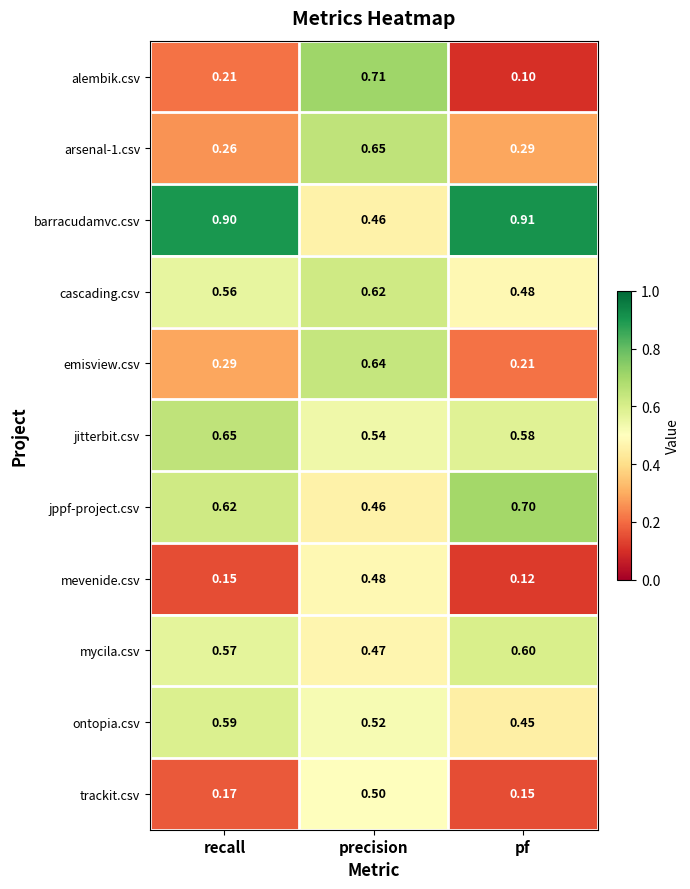

At which label does ontopia.csv reach its peak?

recall